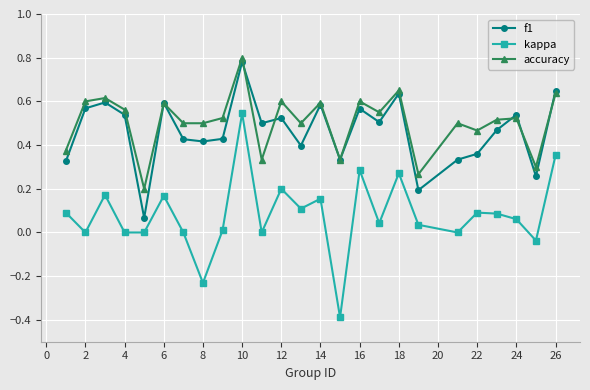

True or false: kappa has more than 1 interior local peaks.

True